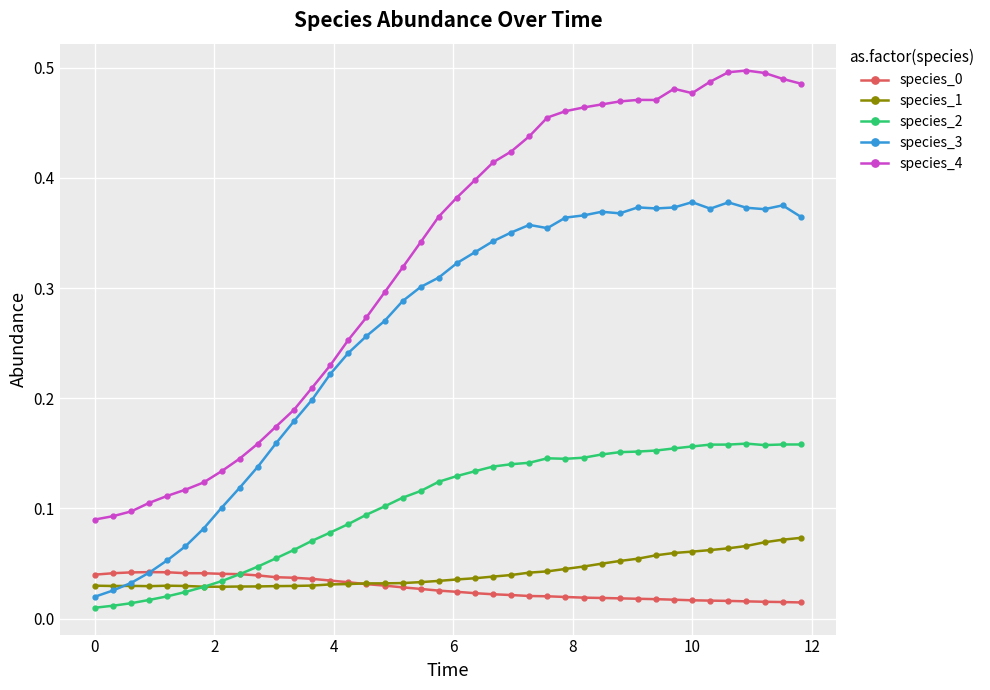

How many lines are shown in the chart?

5